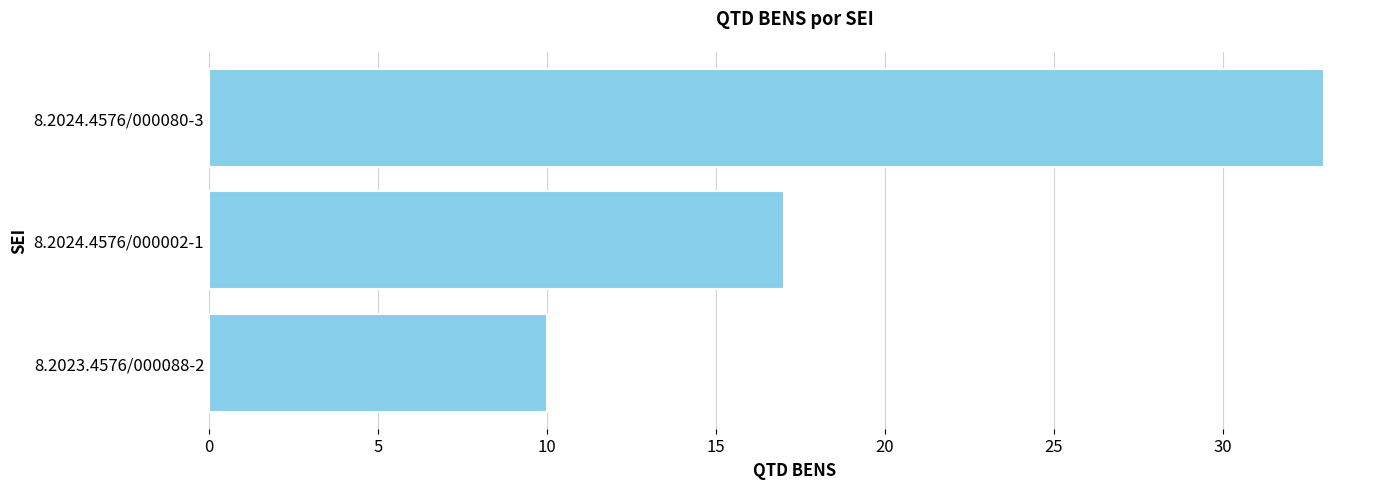

What is the change in value from 8.2024.4576/000002-1 to 8.2024.4576/000080-3?

+16